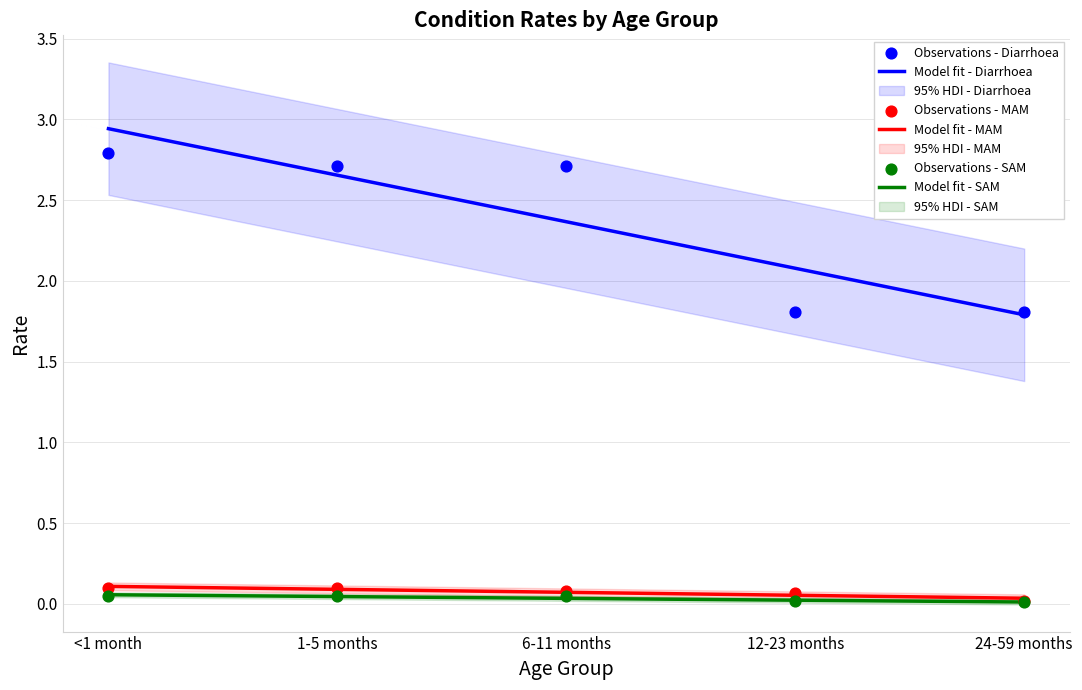

At which category is the sum across all series the highest?

<1 month